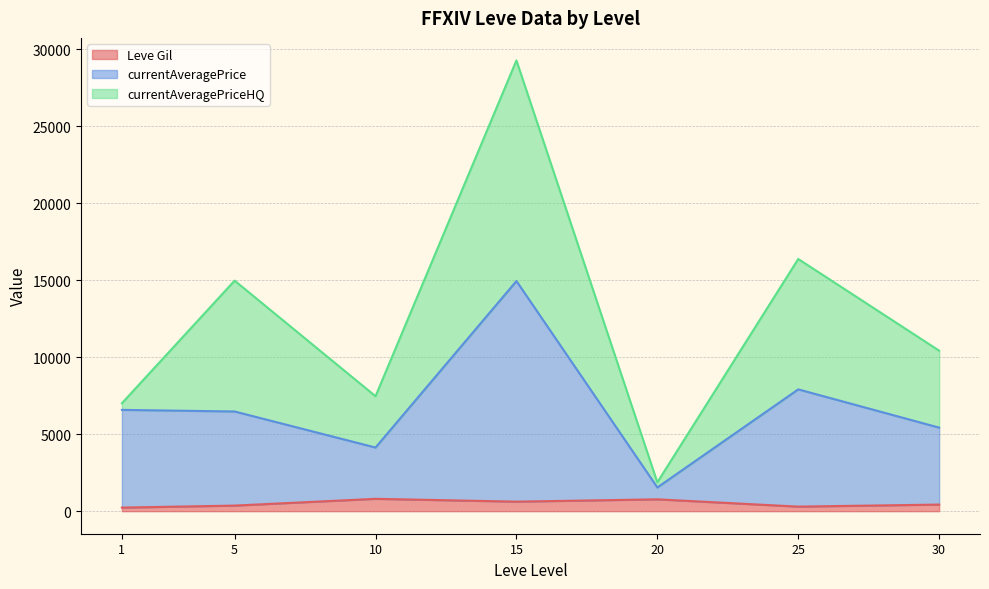

At which category is the sum across all series the highest?

15